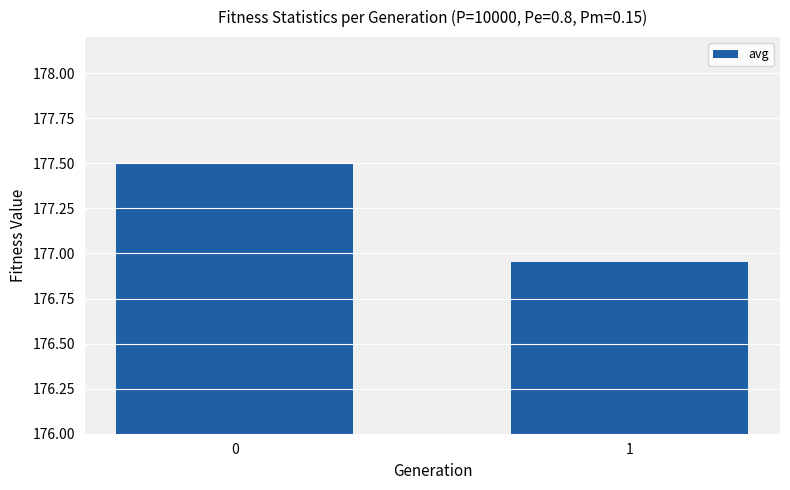

The chart shows a value of 177.5 at 0. True or false?

True